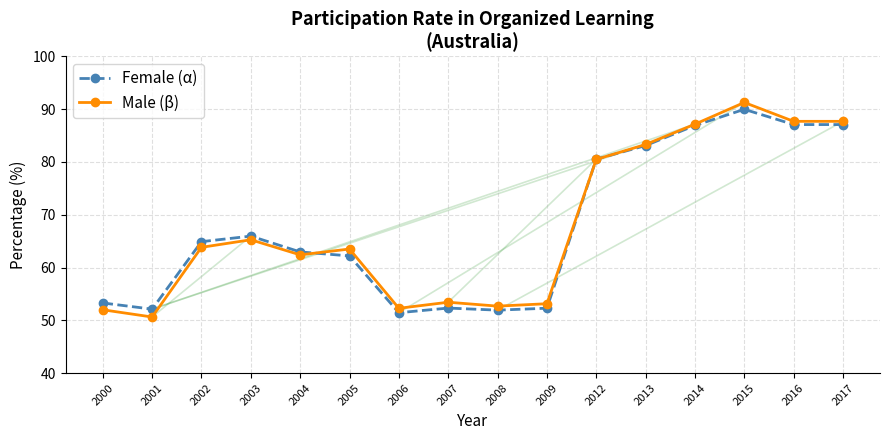

What is the value of the Female (α) point at the 16th from the left?

87.1